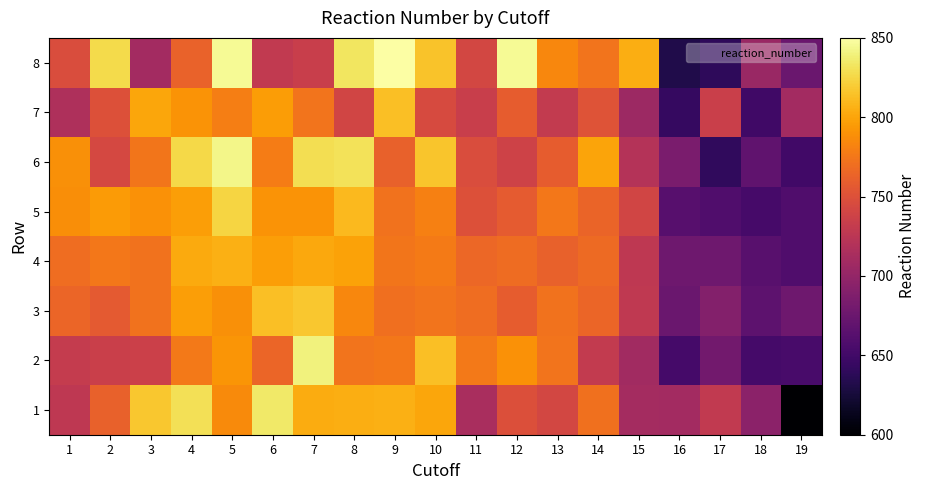

Rank the series by their maximum value, from highest to lowest.

8, 6, 2, 1, 5, 3, 7, 4